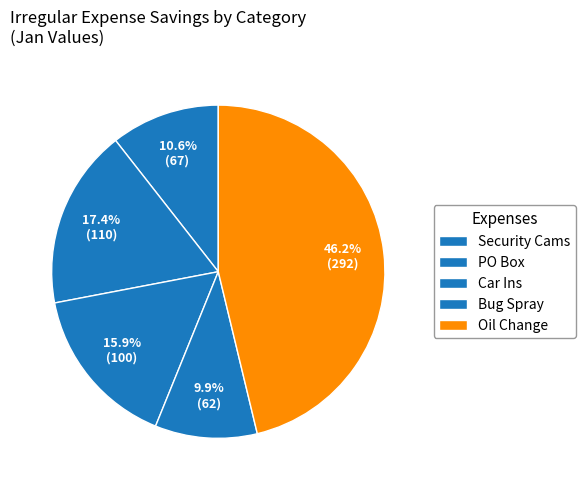

How many segments does this pie chart have?

5